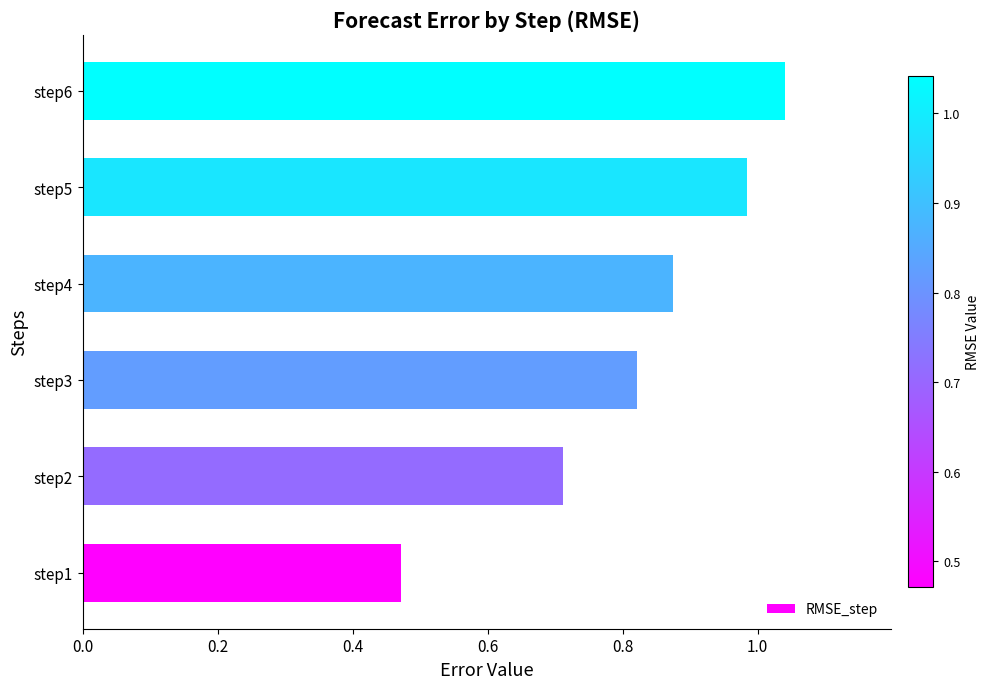

At which label is the value closest to 0?

step1